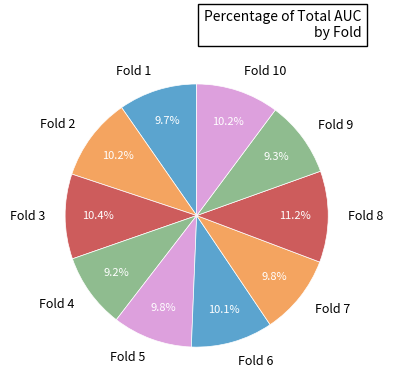

True or false: Fold 1 accounts for 1% of the total.

False